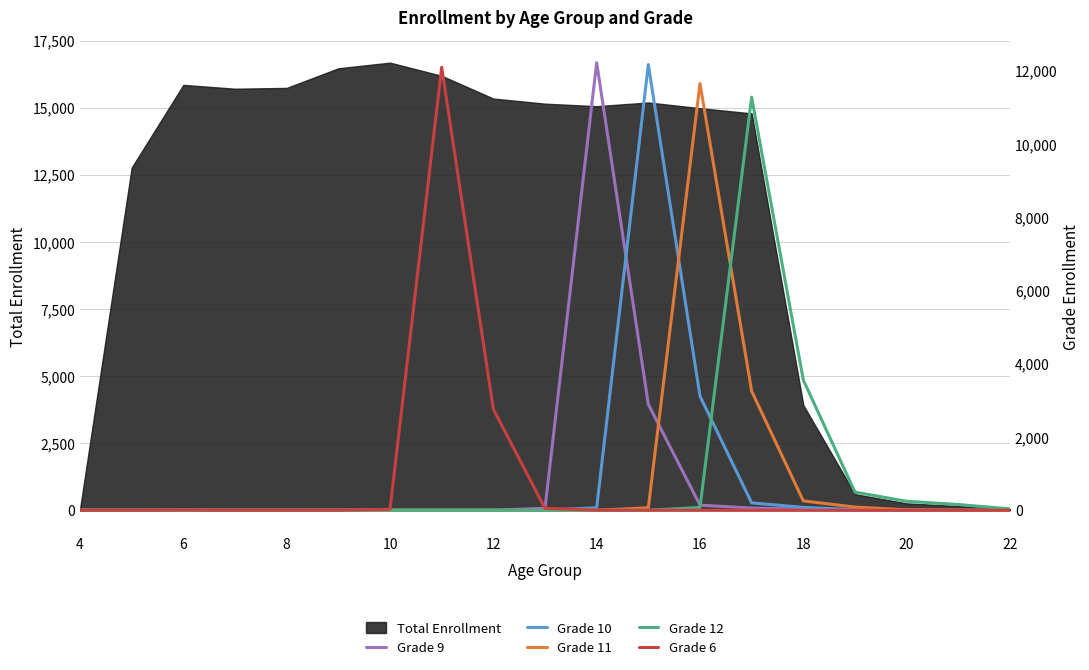

Reading left to right, what are all the values shown in this chart?

Grade 9: 0	0	0	0	0	0	0	0	0	55	12223	2892	140	60	32	2	1	0	0
Grade 10: 0	0	0	0	0	0	0	0	0	0	69	12170	3117	201	79	15	0	0	0
Grade 11: 0	0	0	0	0	0	0	0	0	0	0	68	11652	3252	255	87	11	1	0
Grade 12: 0	0	0	0	0	0	0	0	0	0	0	1	77	11280	3555	496	245	156	38
Grade 6: 0	0	6	0	0	1	26	12097	2759	53	2	1	0	0	0	0	0	0	0